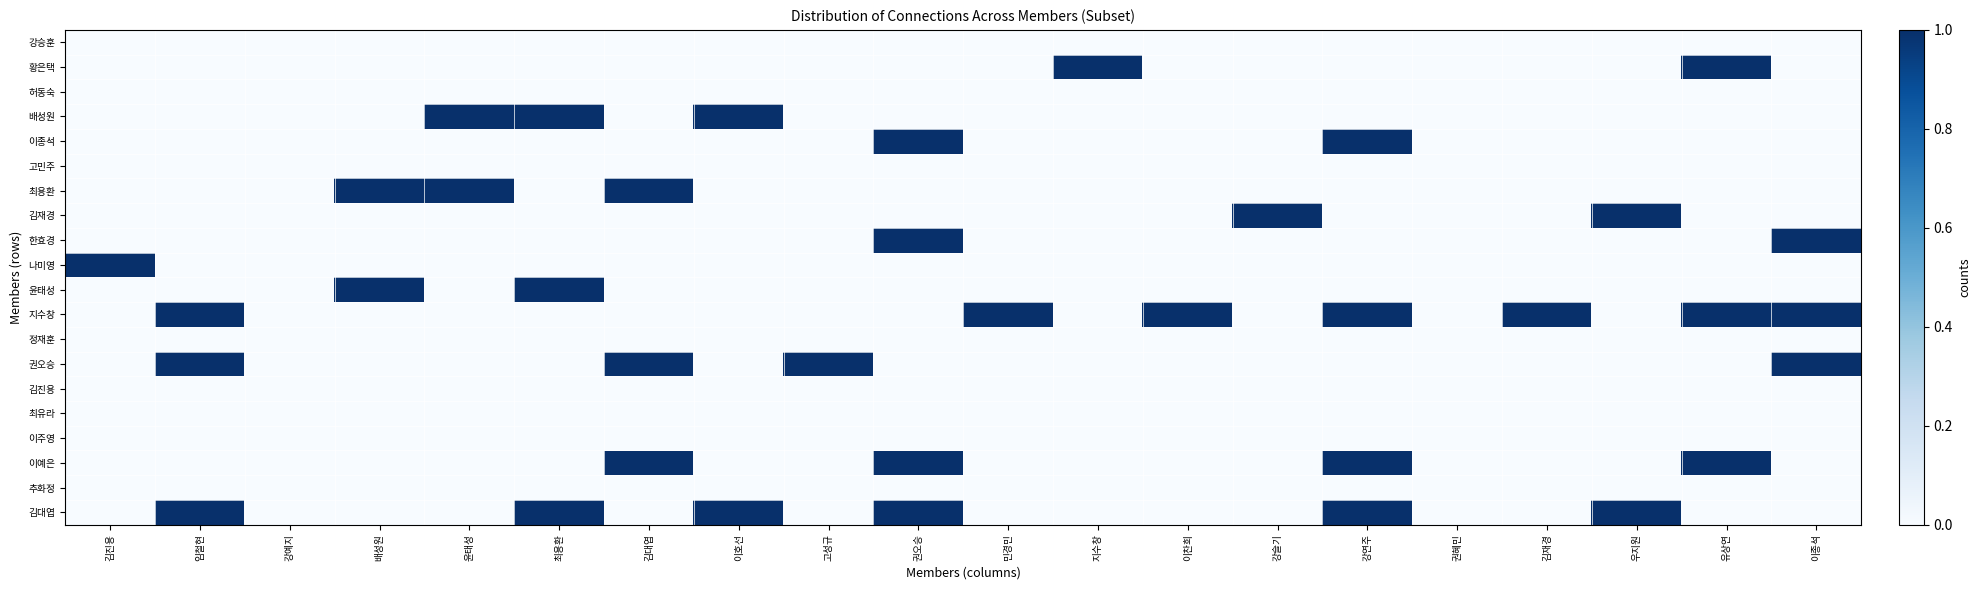

Reading right to left, list all the values displayed in this chart.

강승훈: 이종석=0	유상연=0	우지원=0	김재경=0	권혜민=0	강연주=0	강슬기=0	이찬희=0	지수창=0	민경민=0	권오승=0	고성규=0	이호선=0	김대엽=0	최용환=0	윤태성=0	배성원=0	강예지=0	임철현=0	김진용=0
황은택: 이종석=0	유상연=1	우지원=0	김재경=0	권혜민=0	강연주=0	강슬기=0	이찬희=0	지수창=1	민경민=0	권오승=0	고성규=0	이호선=0	김대엽=0	최용환=0	윤태성=0	배성원=0	강예지=0	임철현=0	김진용=0
허동숙: 이종석=0	유상연=0	우지원=0	김재경=0	권혜민=0	강연주=0	강슬기=0	이찬희=0	지수창=0	민경민=0	권오승=0	고성규=0	이호선=0	김대엽=0	최용환=0	윤태성=0	배성원=0	강예지=0	임철현=0	김진용=0
배성원: 이종석=0	유상연=0	우지원=0	김재경=0	권혜민=0	강연주=0	강슬기=0	이찬희=0	지수창=0	민경민=0	권오승=0	고성규=0	이호선=1	김대엽=0	최용환=1	윤태성=1	배성원=0	강예지=0	임철현=0	김진용=0
이종석: 이종석=0	유상연=0	우지원=0	김재경=0	권혜민=0	강연주=1	강슬기=0	이찬희=0	지수창=0	민경민=0	권오승=1	고성규=0	이호선=0	김대엽=0	최용환=0	윤태성=0	배성원=0	강예지=0	임철현=0	김진용=0
고민주: 이종석=0	유상연=0	우지원=0	김재경=0	권혜민=0	강연주=0	강슬기=0	이찬희=0	지수창=0	민경민=0	권오승=0	고성규=0	이호선=0	김대엽=0	최용환=0	윤태성=0	배성원=0	강예지=0	임철현=0	김진용=0
최용환: 이종석=0	유상연=0	우지원=0	김재경=0	권혜민=0	강연주=0	강슬기=0	이찬희=0	지수창=0	민경민=0	권오승=0	고성규=0	이호선=0	김대엽=1	최용환=0	윤태성=1	배성원=1	강예지=0	임철현=0	김진용=0
김재경: 이종석=0	유상연=0	우지원=1	김재경=0	권혜민=0	강연주=0	강슬기=1	이찬희=0	지수창=0	민경민=0	권오승=0	고성규=0	이호선=0	김대엽=0	최용환=0	윤태성=0	배성원=0	강예지=0	임철현=0	김진용=0
한효경: 이종석=1	유상연=0	우지원=0	김재경=0	권혜민=0	강연주=0	강슬기=0	이찬희=0	지수창=0	민경민=0	권오승=1	고성규=0	이호선=0	김대엽=0	최용환=0	윤태성=0	배성원=0	강예지=0	임철현=0	김진용=0
나미영: 이종석=0	유상연=0	우지원=0	김재경=0	권혜민=0	강연주=0	강슬기=0	이찬희=0	지수창=0	민경민=0	권오승=0	고성규=0	이호선=0	김대엽=0	최용환=0	윤태성=0	배성원=0	강예지=0	임철현=0	김진용=1
윤태성: 이종석=0	유상연=0	우지원=0	김재경=0	권혜민=0	강연주=0	강슬기=0	이찬희=0	지수창=0	민경민=0	권오승=0	고성규=0	이호선=0	김대엽=0	최용환=1	윤태성=0	배성원=1	강예지=0	임철현=0	김진용=0
지수창: 이종석=1	유상연=1	우지원=0	김재경=1	권혜민=0	강연주=1	강슬기=0	이찬희=1	지수창=0	민경민=1	권오승=0	고성규=0	이호선=0	김대엽=0	최용환=0	윤태성=0	배성원=0	강예지=0	임철현=1	김진용=0
정재훈: 이종석=0	유상연=0	우지원=0	김재경=0	권혜민=0	강연주=0	강슬기=0	이찬희=0	지수창=0	민경민=0	권오승=0	고성규=0	이호선=0	김대엽=0	최용환=0	윤태성=0	배성원=0	강예지=0	임철현=0	김진용=0
권오승: 이종석=1	유상연=0	우지원=0	김재경=0	권혜민=0	강연주=0	강슬기=0	이찬희=0	지수창=0	민경민=0	권오승=0	고성규=1	이호선=0	김대엽=1	최용환=0	윤태성=0	배성원=0	강예지=0	임철현=1	김진용=0
김진용: 이종석=0	유상연=0	우지원=0	김재경=0	권혜민=0	강연주=0	강슬기=0	이찬희=0	지수창=0	민경민=0	권오승=0	고성규=0	이호선=0	김대엽=0	최용환=0	윤태성=0	배성원=0	강예지=0	임철현=0	김진용=0
최유라: 이종석=0	유상연=0	우지원=0	김재경=0	권혜민=0	강연주=0	강슬기=0	이찬희=0	지수창=0	민경민=0	권오승=0	고성규=0	이호선=0	김대엽=0	최용환=0	윤태성=0	배성원=0	강예지=0	임철현=0	김진용=0
이주영: 이종석=0	유상연=0	우지원=0	김재경=0	권혜민=0	강연주=0	강슬기=0	이찬희=0	지수창=0	민경민=0	권오승=0	고성규=0	이호선=0	김대엽=0	최용환=0	윤태성=0	배성원=0	강예지=0	임철현=0	김진용=0
이예은: 이종석=0	유상연=1	우지원=0	김재경=0	권혜민=0	강연주=1	강슬기=0	이찬희=0	지수창=0	민경민=0	권오승=1	고성규=0	이호선=0	김대엽=1	최용환=0	윤태성=0	배성원=0	강예지=0	임철현=0	김진용=0
추화정: 이종석=0	유상연=0	우지원=0	김재경=0	권혜민=0	강연주=0	강슬기=0	이찬희=0	지수창=0	민경민=0	권오승=0	고성규=0	이호선=0	김대엽=0	최용환=0	윤태성=0	배성원=0	강예지=0	임철현=0	김진용=0
김대엽: 이종석=0	유상연=0	우지원=1	김재경=0	권혜민=0	강연주=1	강슬기=0	이찬희=0	지수창=0	민경민=0	권오승=1	고성규=0	이호선=1	김대엽=0	최용환=1	윤태성=0	배성원=0	강예지=0	임철현=1	김진용=0